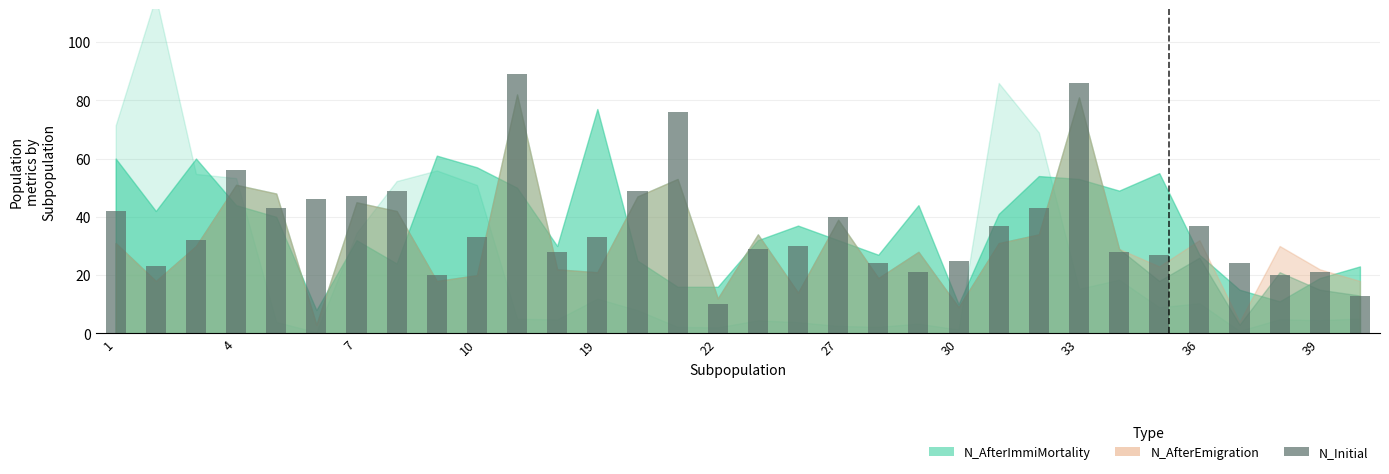

What is the greatest value displayed?

89